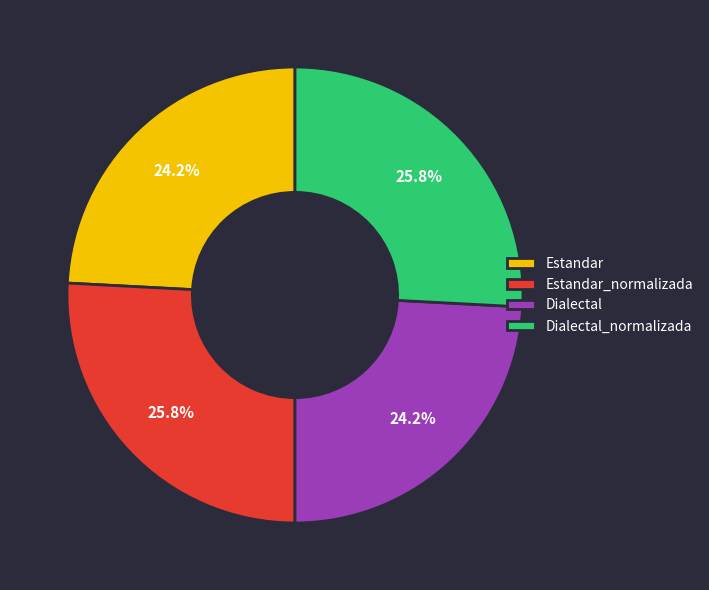

What is the total percentage of Dialectal and Dialectal_normalizada?

50.0%